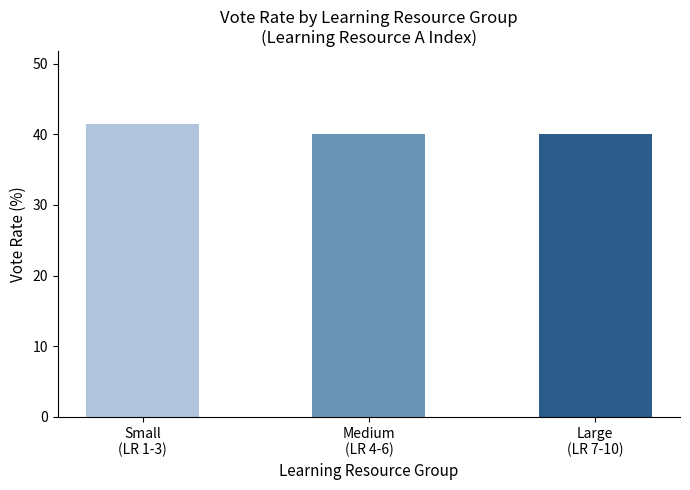

Reading left to right, what are all the values shown in this chart?

41.4	40.0	40.0